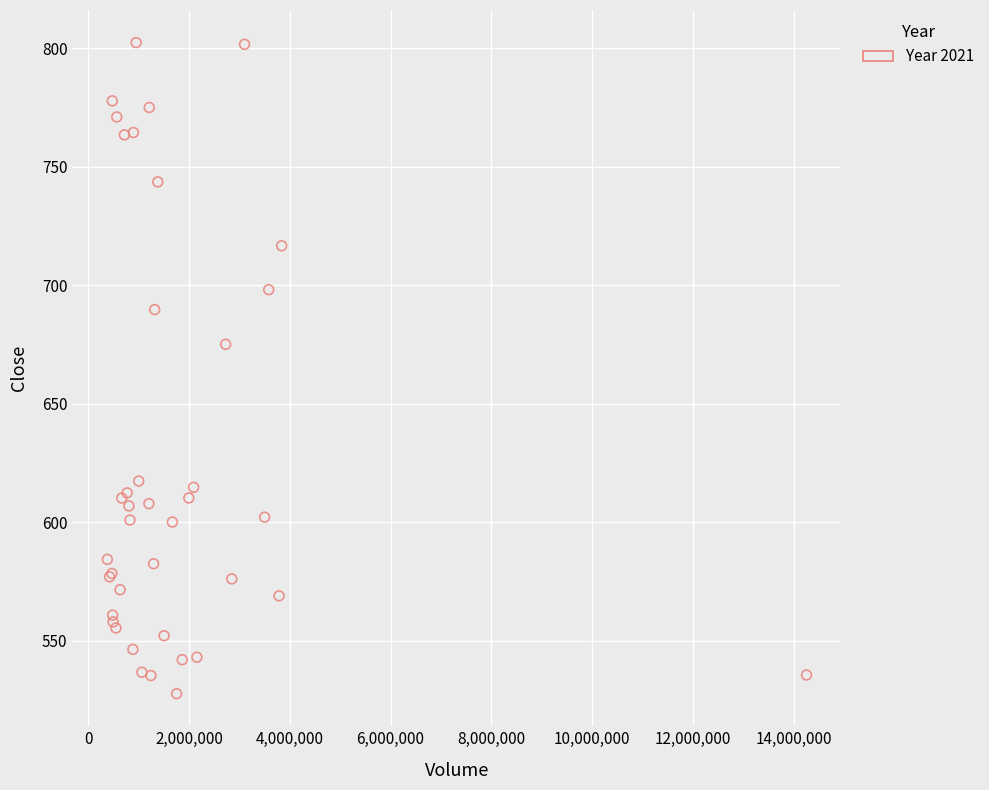

What Y value in the scatter plot is closest to 665?

675.2